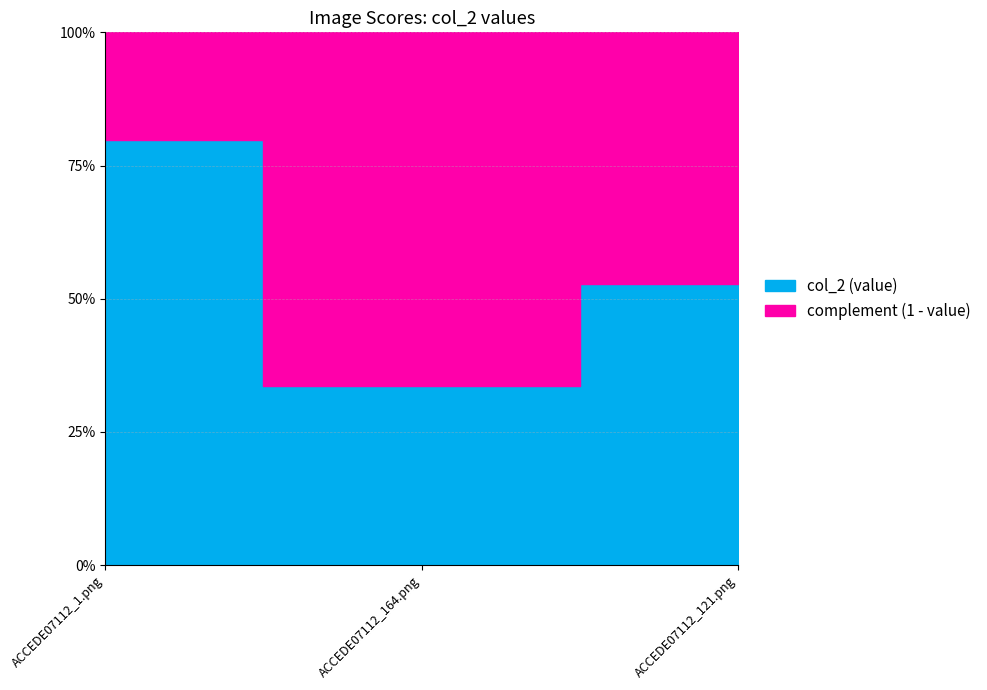

Rank the categories by value from highest to lowest.

ACCEDE07112_1.png, ACCEDE07112_121.png, ACCEDE07112_164.png